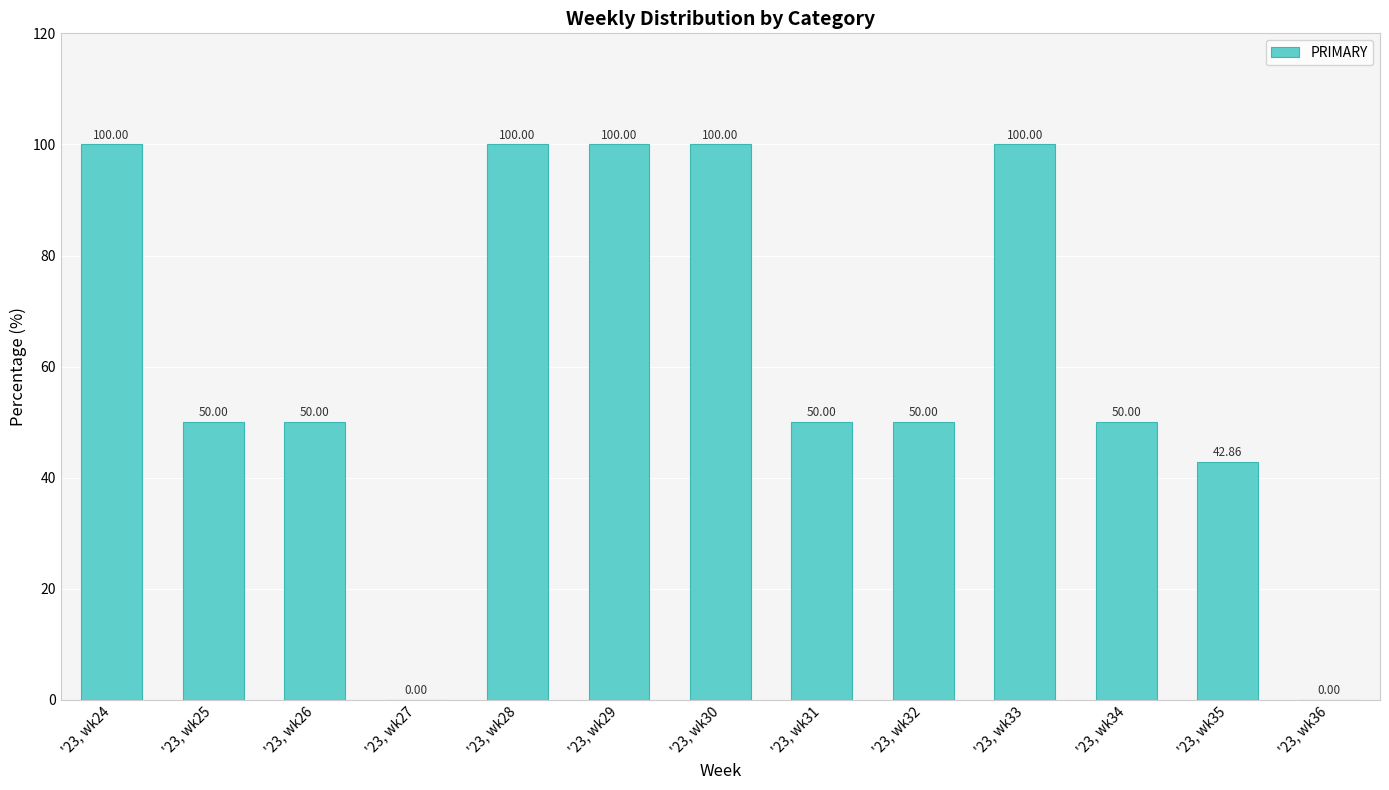

What is the change in value from '23, wk29 to '23, wk31?

-50.0